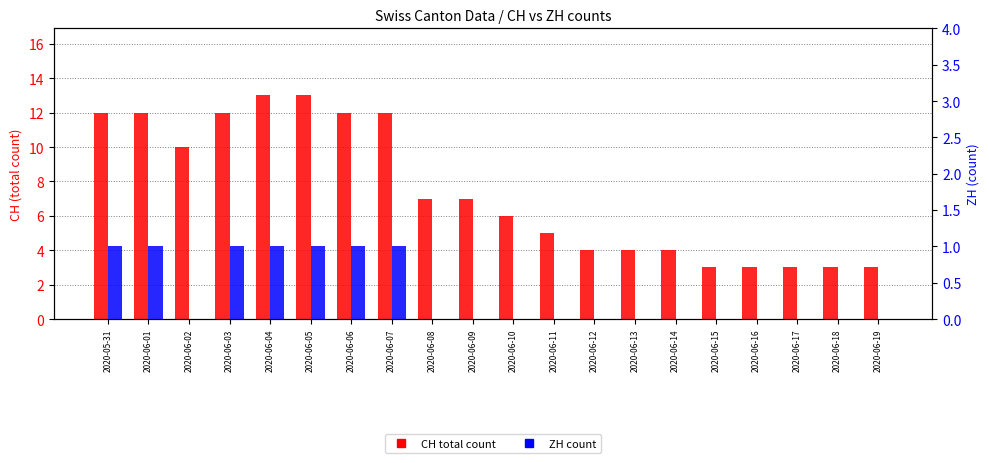

What is the approximate value of CH at 2020-06-04?

13